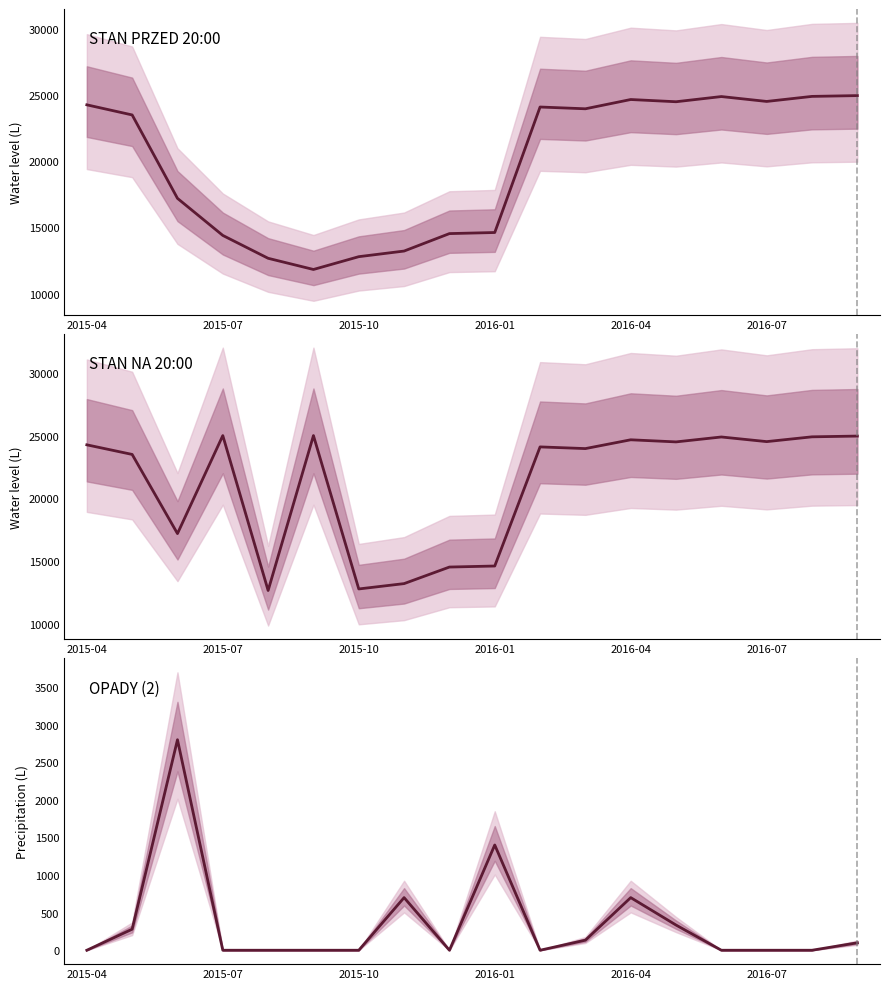

What is the sum of all STAN PRZED 20:00 values?

355535